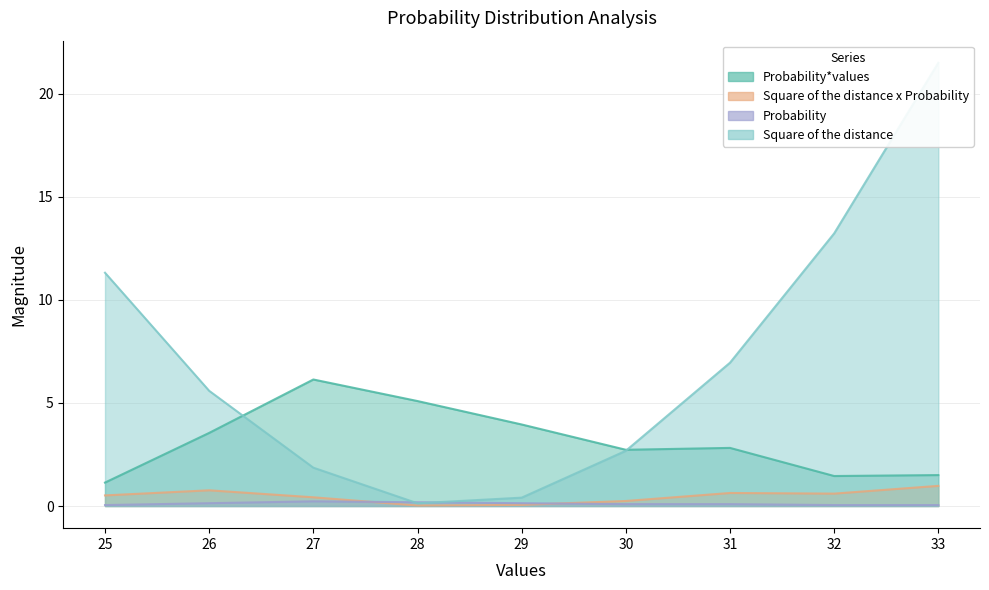

In Square of the distance x Probability, how many points are higher than both neighbors (excluding endpoints)?

2